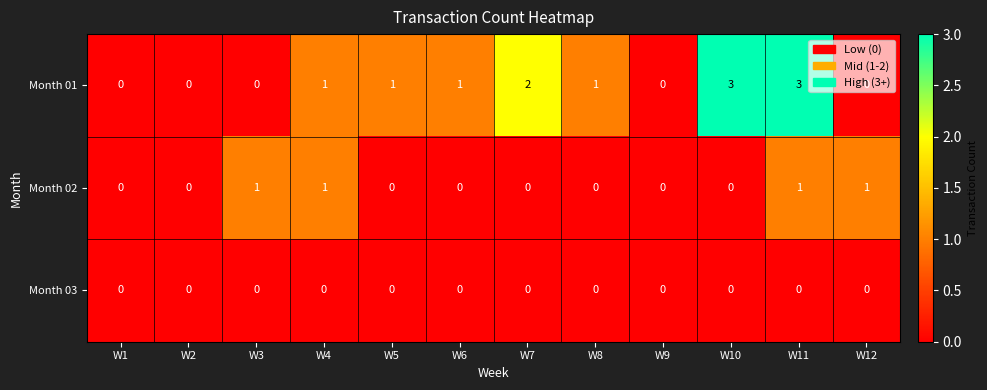

Count the number of categories in the chart.

12